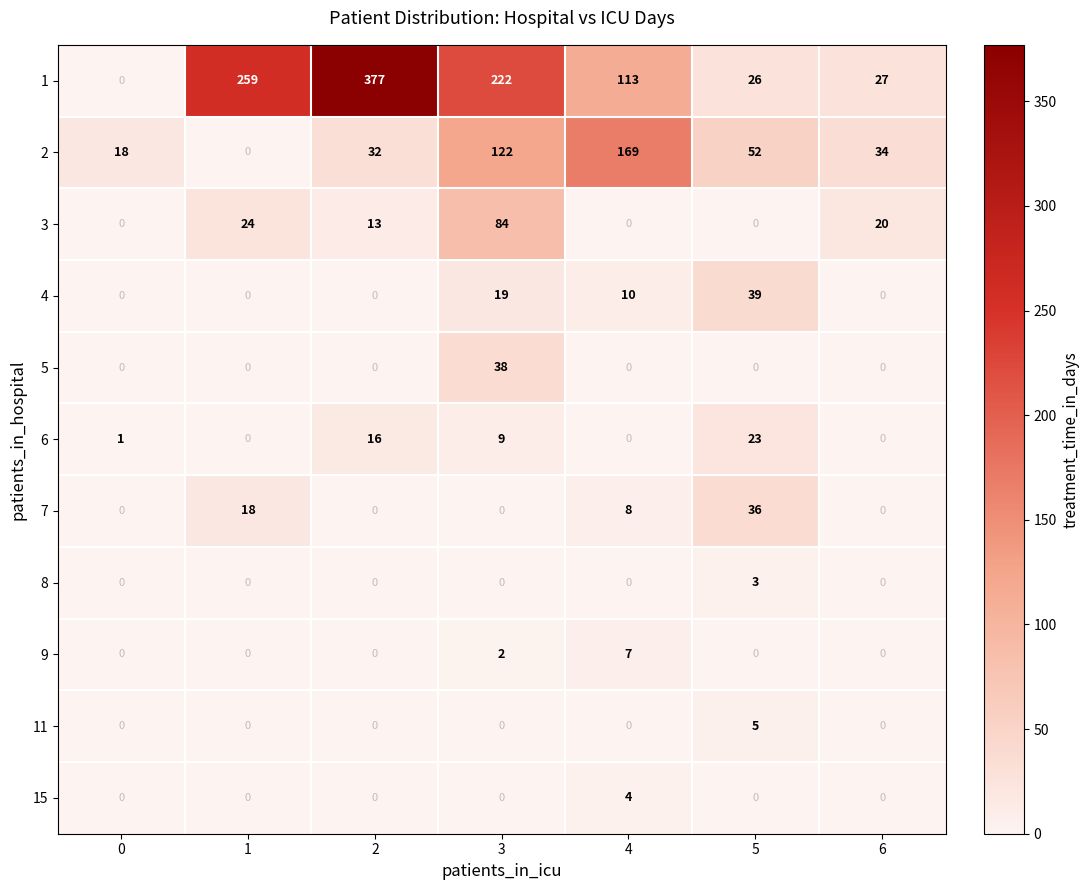

Which series changed the most between 2 and 5?

1